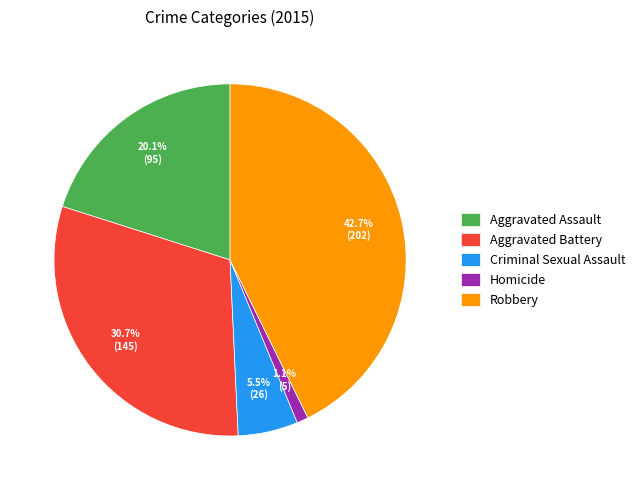

To the nearest percent, what is the difference between the Aggravated Assault and Homicide slice percentages?

19%